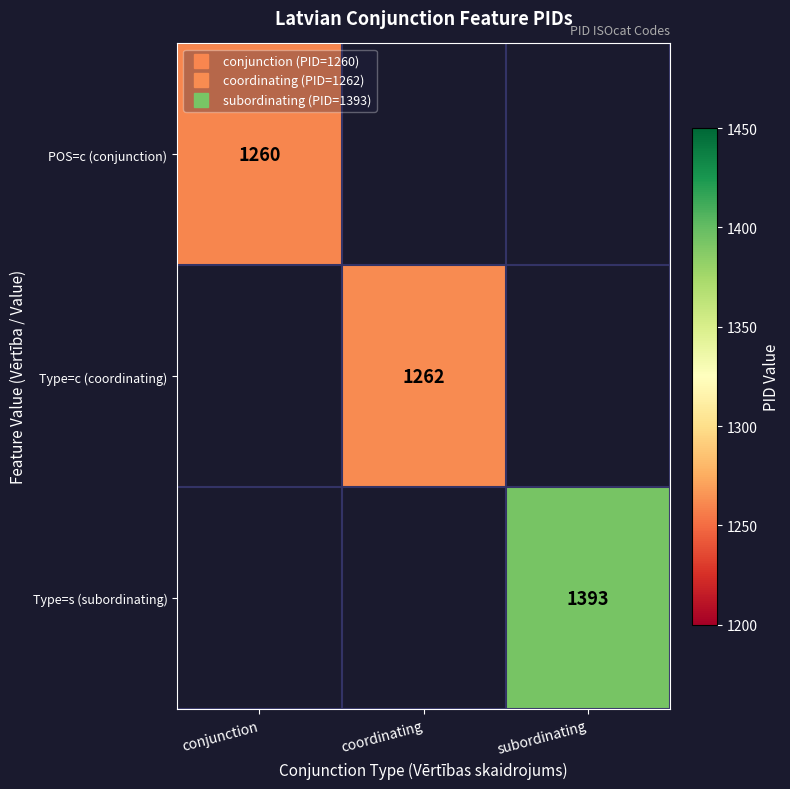

The value of Type=s (subordinating) at subordinating is 1393.0. True or false?

True